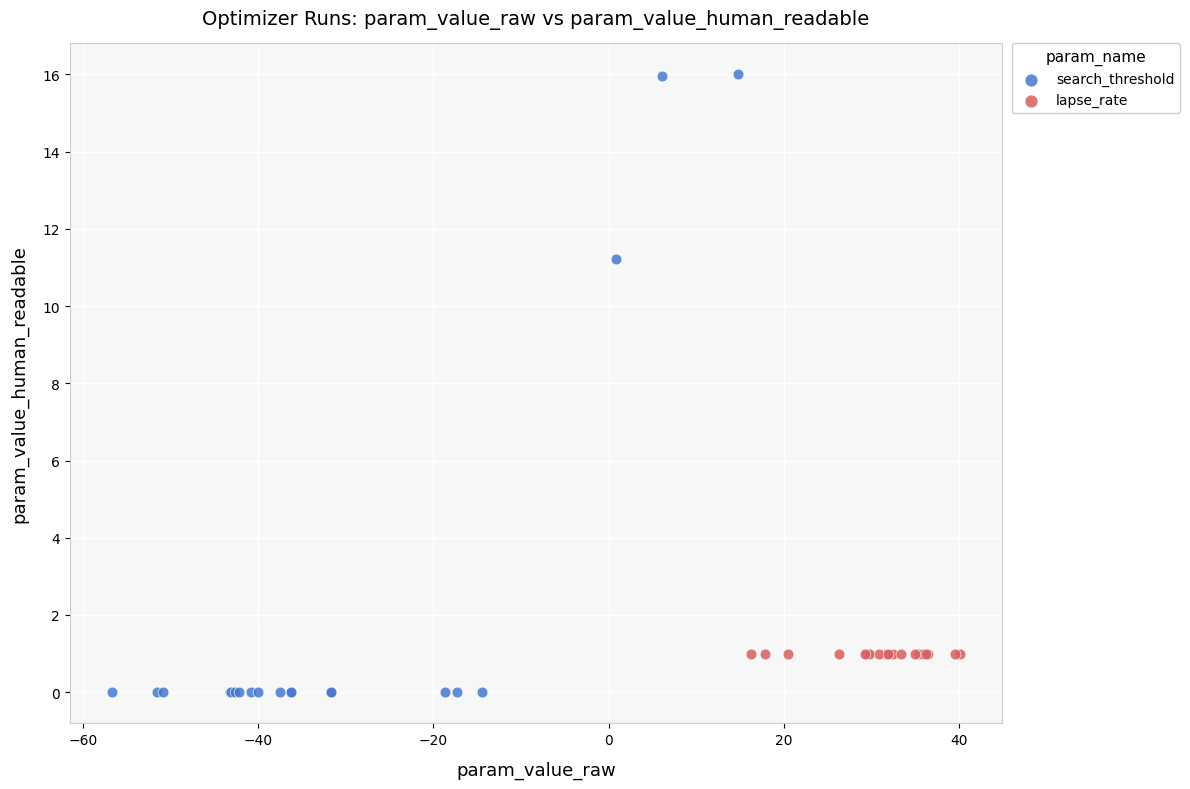

Which series has the widest spread of Y values?

search_threshold